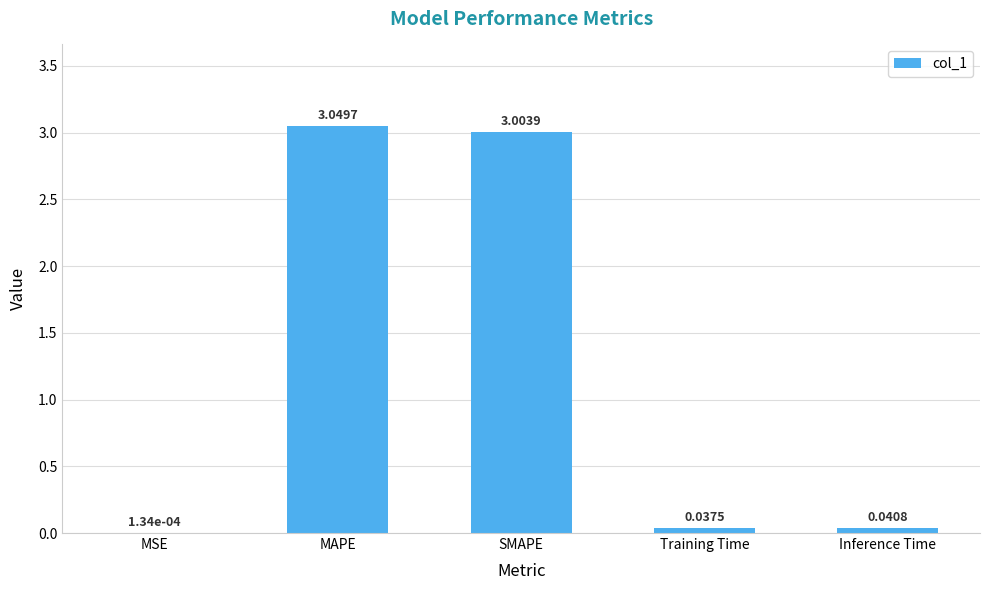

Where is the data nearest to the value 1?

Inference Time